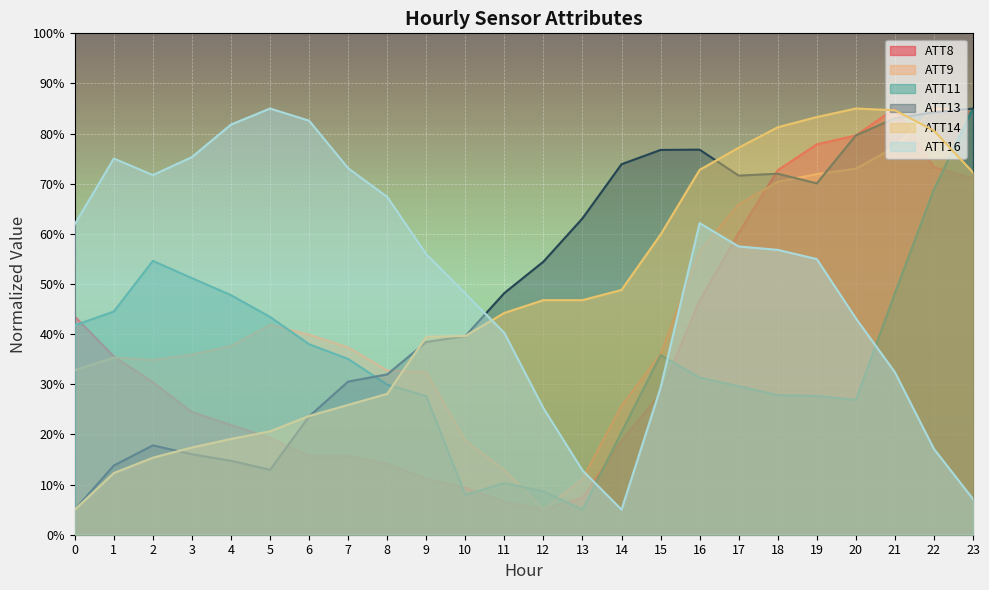

Reading right to left, list all the values displayed in this chart.

ATT8: 23=71.1	22=73.3	21=85.0	20=79.6	19=77.9	18=72.7	17=60.2	16=46.7	15=28.2	14=18.7	13=7.4	12=5.0	11=6.6	10=9.4	9=11.2	8=14.1	7=15.7	6=15.7	5=19.3	4=21.9	3=24.5	2=30.4	1=35.6	0=43.5
ATT9: 23=84.4	22=85.0	21=77.3	20=73.0	19=71.9	18=70.4	17=65.9	16=56.6	15=36.0	14=25.7	13=11.1	12=5.0	11=12.9	10=18.7	9=32.4	8=32.8	7=37.4	6=39.9	5=41.9	4=37.6	3=35.9	2=34.8	1=35.3	0=32.8
ATT11: 23=85.0	22=68.9	21=48.2	20=26.9	19=27.7	18=27.8	17=29.6	16=31.3	15=35.8	14=20.5	13=5.0	12=8.6	11=10.3	10=7.9	9=27.6	8=29.9	7=35.1	6=38.0	5=43.4	4=47.8	3=51.2	2=54.6	1=44.5	0=41.8
ATT13: 23=85.0	22=84.3	21=83.1	20=79.7	19=70.1	18=72.0	17=71.6	16=76.8	15=76.7	14=73.9	13=63.1	12=54.5	11=48.2	10=39.6	9=38.4	8=32.0	7=30.5	6=23.6	5=12.9	4=14.7	3=16.1	2=17.8	1=13.8	0=5.0
ATT14: 23=72.3	22=80.6	21=84.7	20=85.0	19=83.3	18=81.3	17=77.2	16=72.8	15=59.9	14=48.8	13=46.8	12=46.8	11=44.2	10=39.6	9=39.5	8=28.1	7=25.9	6=23.7	5=20.6	4=19.1	3=17.4	2=15.4	1=12.3	0=5.0
ATT16: 23=7.1	22=17.1	21=32.4	20=43.2	19=55.0	18=56.8	17=57.5	16=62.1	15=29.3	14=5.0	13=12.8	12=25.2	11=40.3	10=48.1	9=55.9	8=67.4	7=73.1	6=82.6	5=85.0	4=81.8	3=75.3	2=71.7	1=75.0	0=61.9